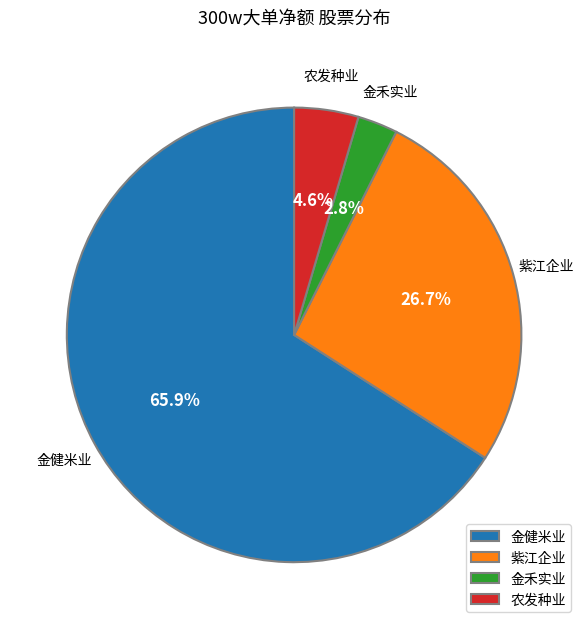

To the nearest percent, what portion does 紫江企业 represent?

27%